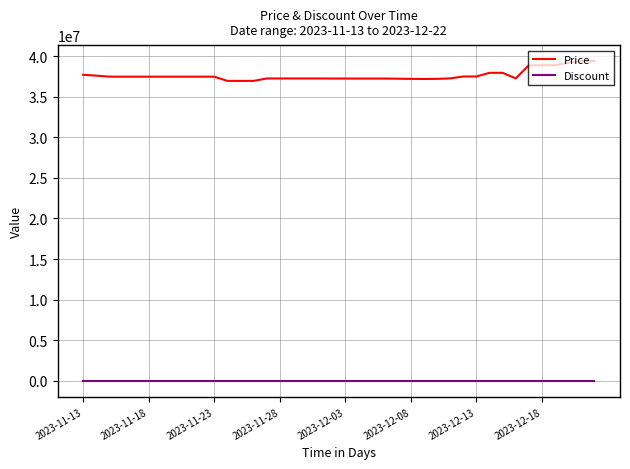

List the series in order of their peak value, highest first.

Price, Discount